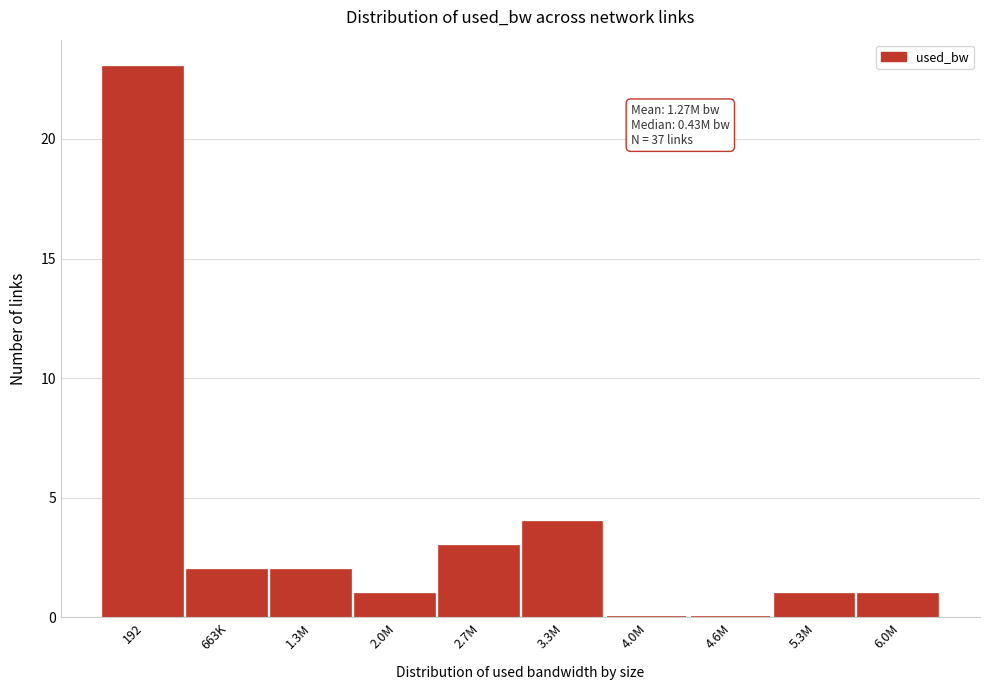

Reading right to left, transcribe all the data shown in this chart.

6.0M=1	5.3M=1	4.6M=0	4.0M=0	3.3M=4	2.7M=3	2.0M=1	1.3M=2	663K=2	192=23